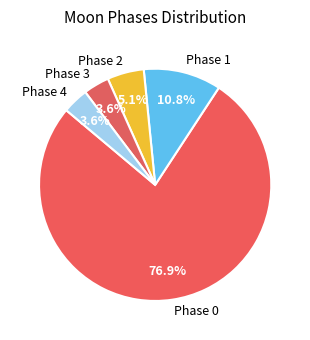

Between Phase 0 and Phase 2, which is larger?

Phase 0